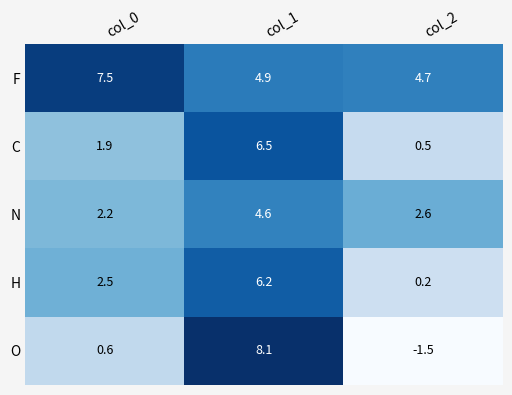

Reading right to left, extract all data points from this chart.

F: 4.7	4.9	7.5
C: 0.5	6.5	1.9
N: 2.6	4.6	2.2
H: 0.2	6.2	2.5
O: -1.5	8.1	0.6